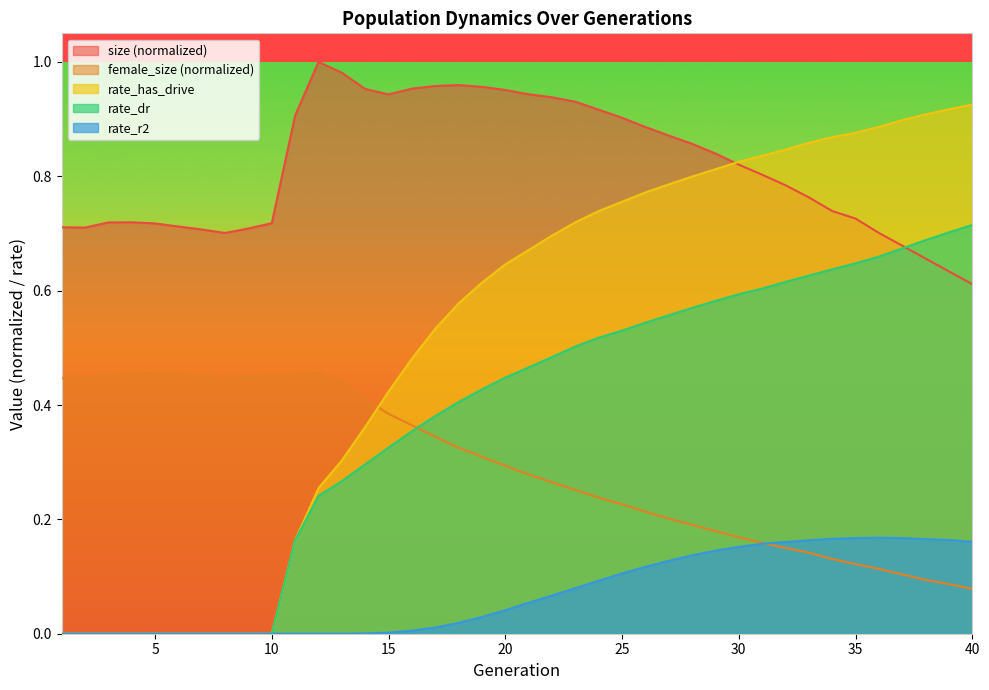

Is it true that rate_dr equals 0.2 at 11?

True